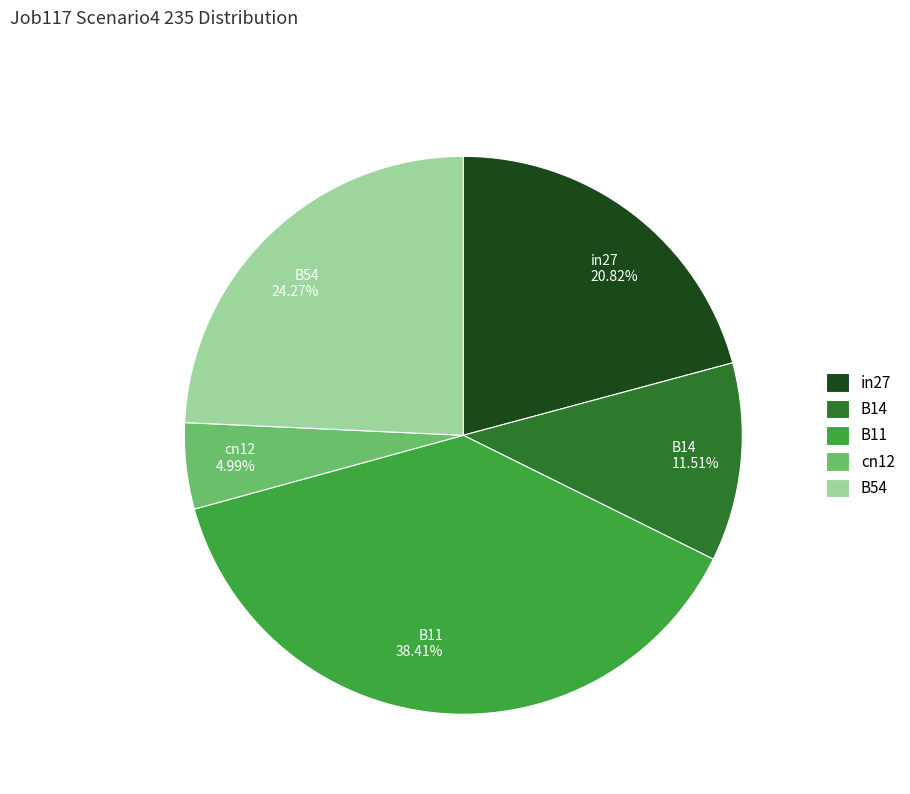

How many slices are in this pie chart?

5